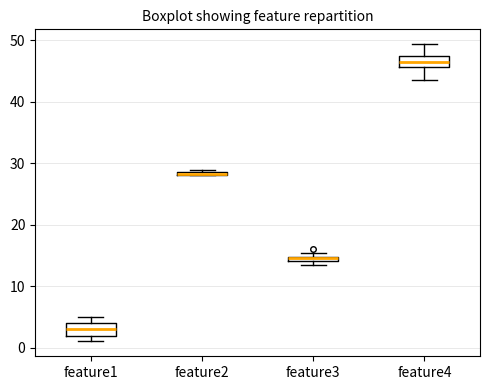

Where is the lower edge of the box for feature3 on the y-axis? The values are not printed on the chart, so give them approximately, as read against the axis.

14